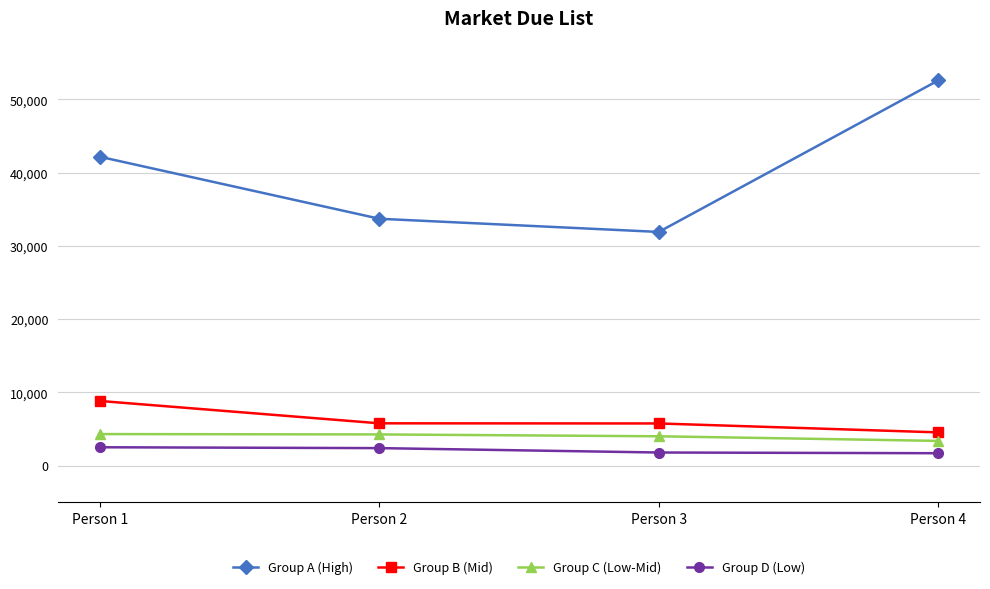

True or false: Group C (Low-Mid) has a value of 1684 at Person 3.

False